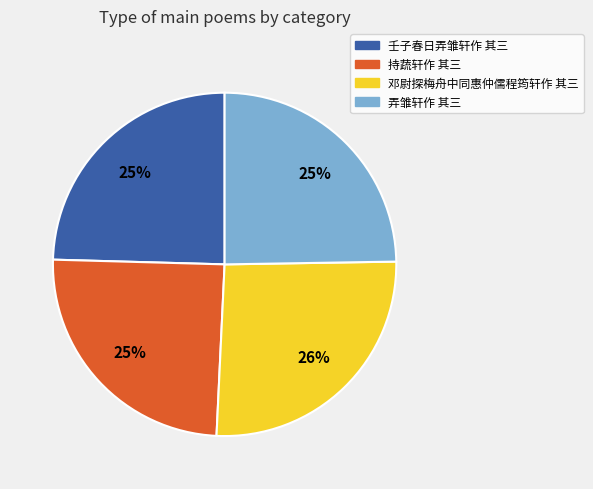

Count the number of slices in the pie.

4